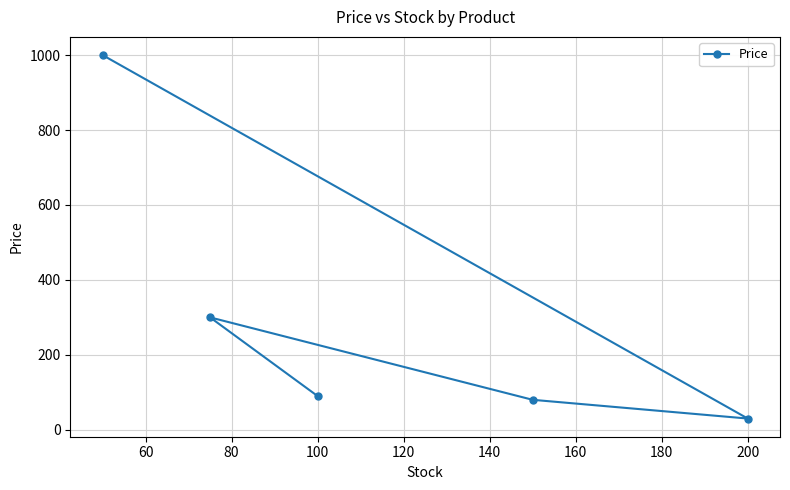

How many data points are above 89?

3